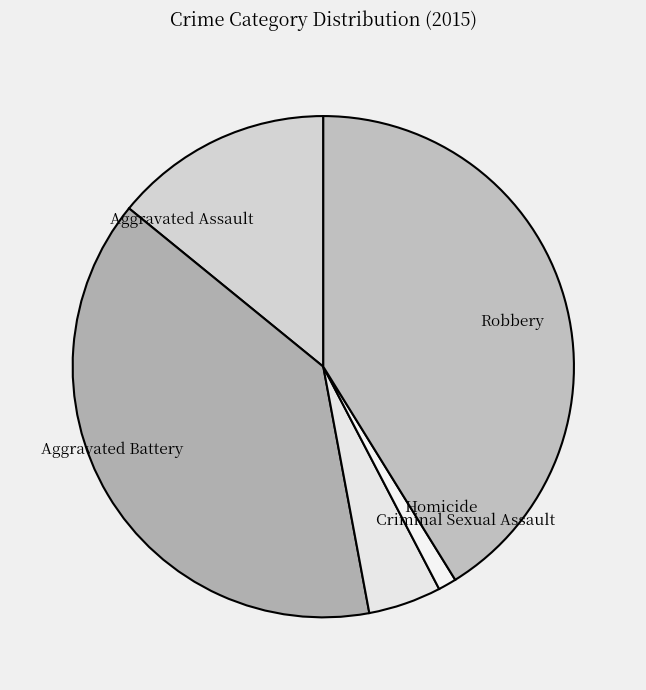

Combined, do Criminal Sexual Assault and Robbery account for over 50%?

No